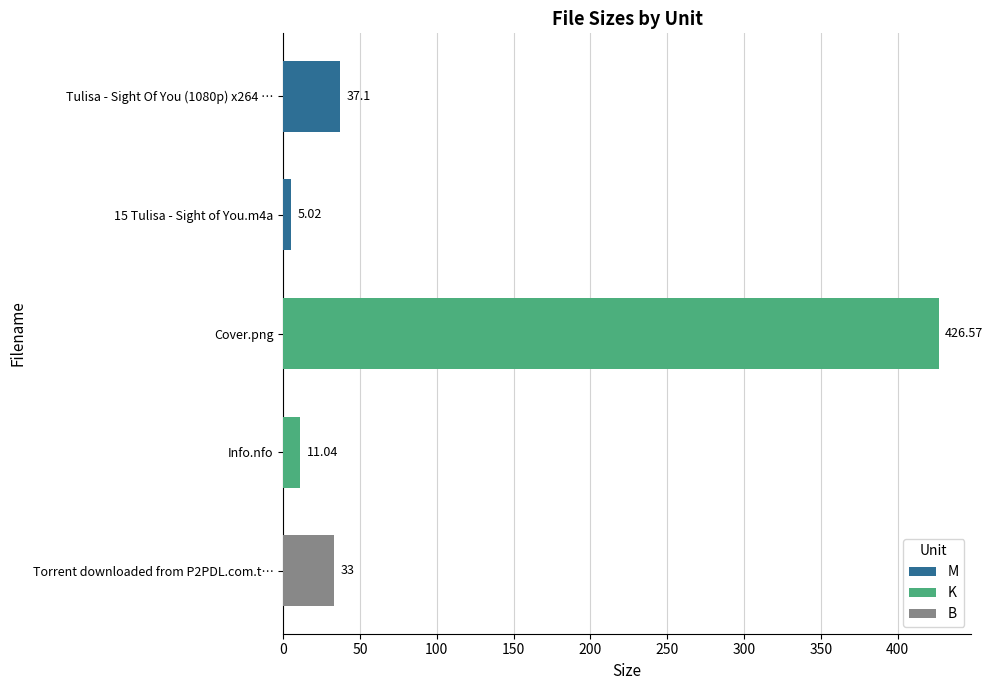

Between 0 and 50, which series saw the biggest shift?

K